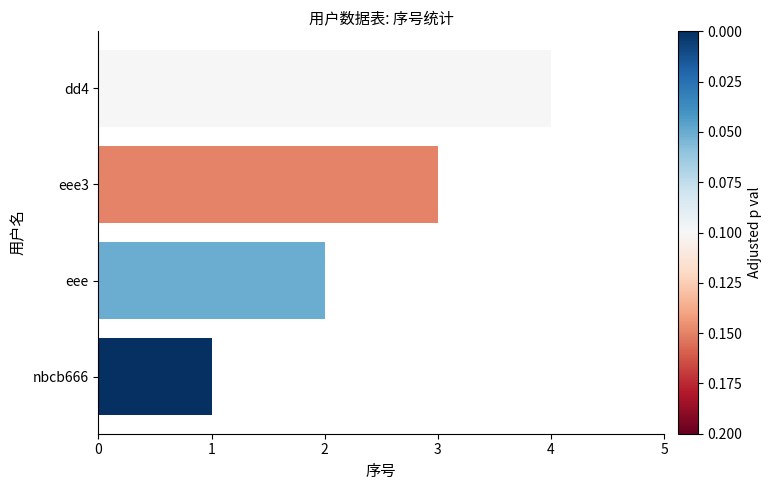

What is the difference between the second highest and minimum values?

2